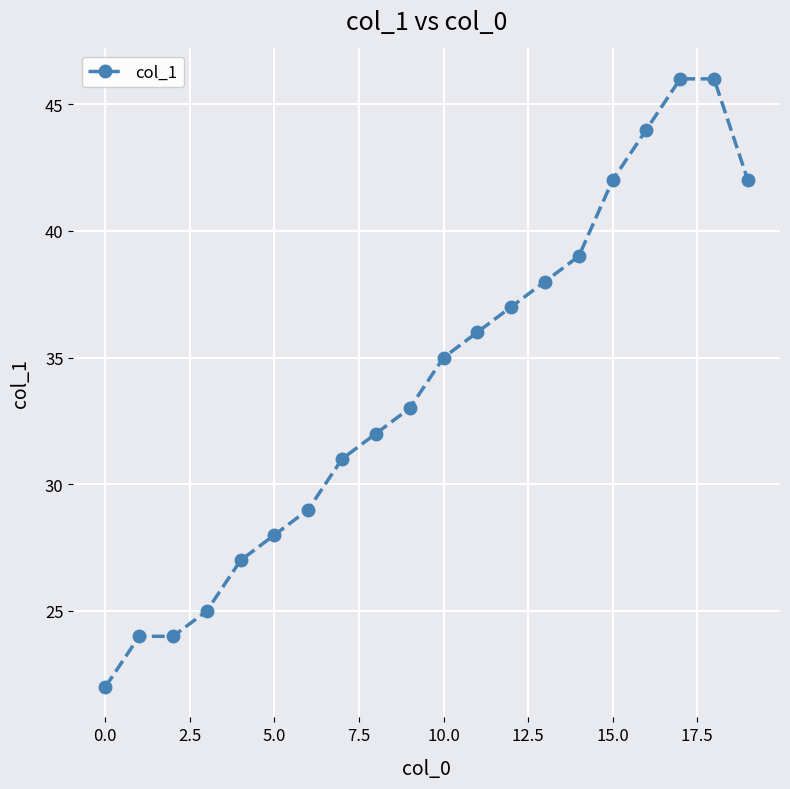

What is the difference between the maximum and minimum values?

24